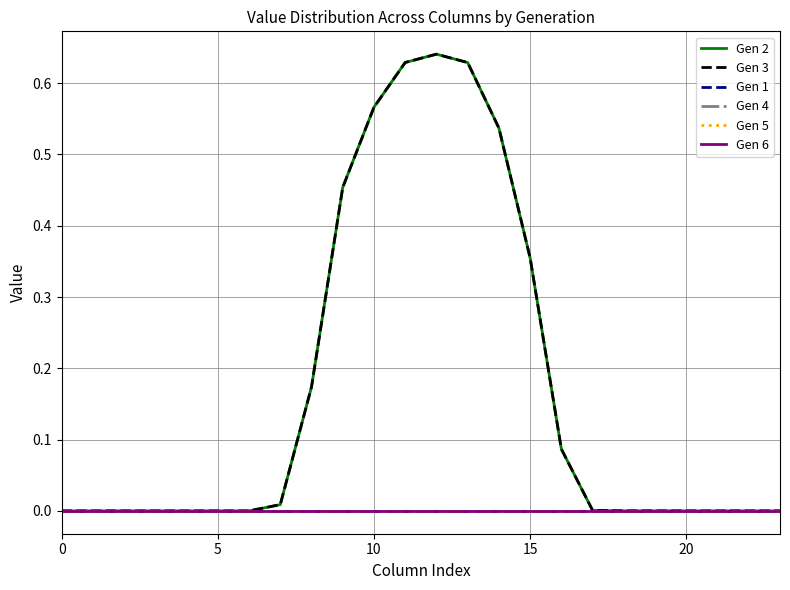

Does the chart have visible grid lines?

Yes